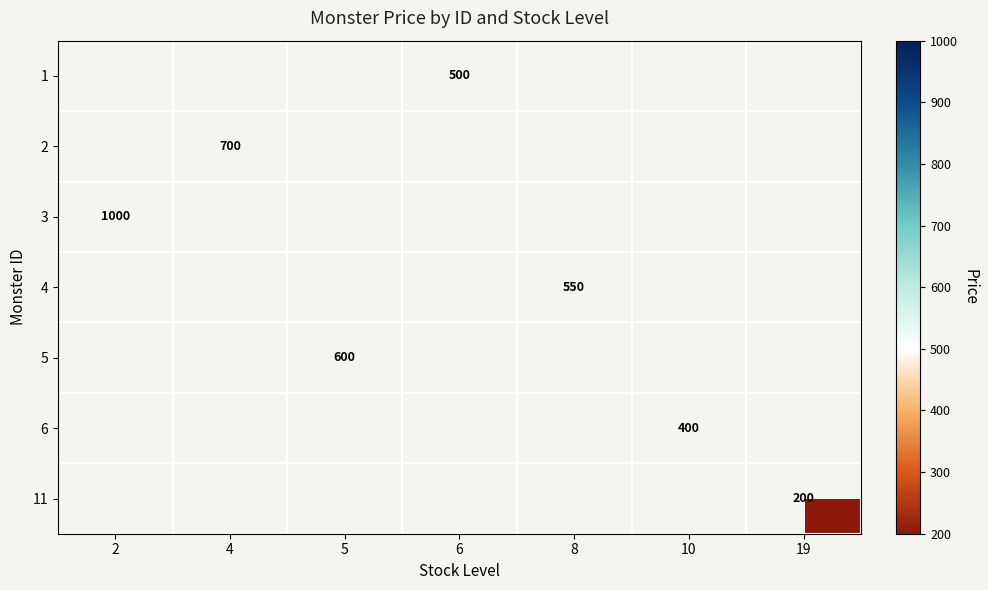

What is the maximum value shown in the chart?

1000.0